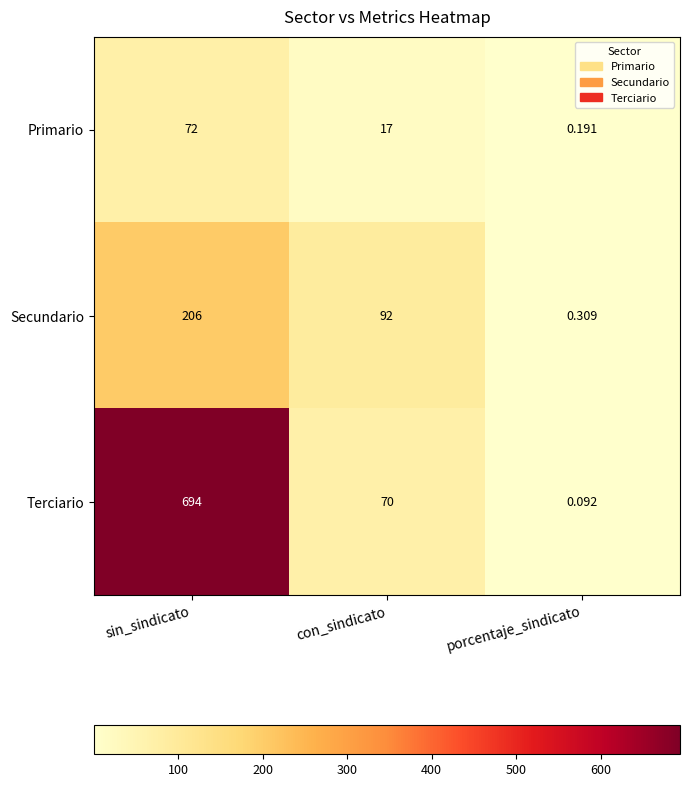

List the series in order of their peak value, lowest first.

Primario, Secundario, Terciario